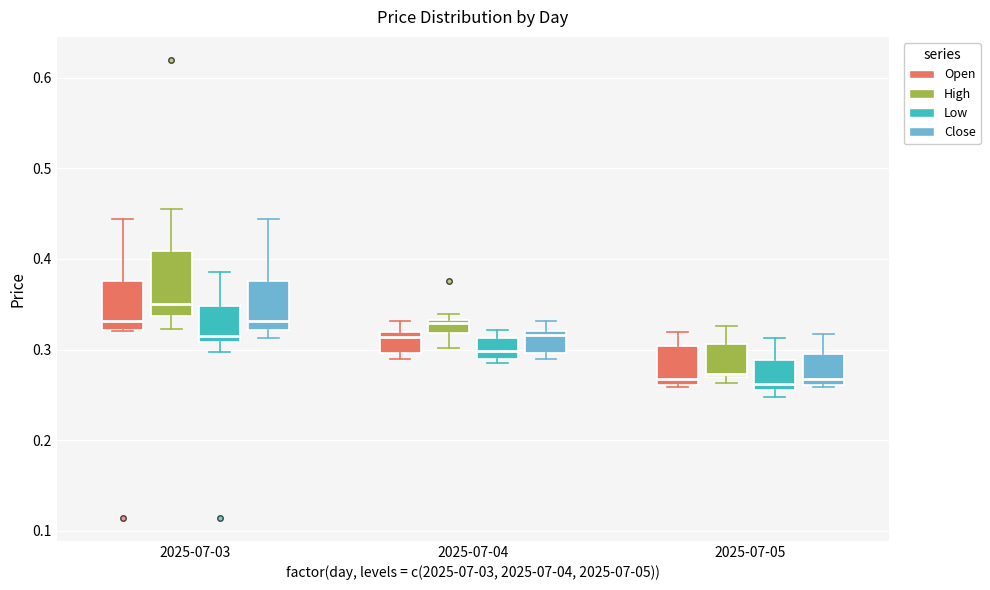

Where is the upper edge of the box for 2025-07-04 (High) on the y-axis? The values are not printed on the chart, so give them approximately, as read against the axis.

0.33